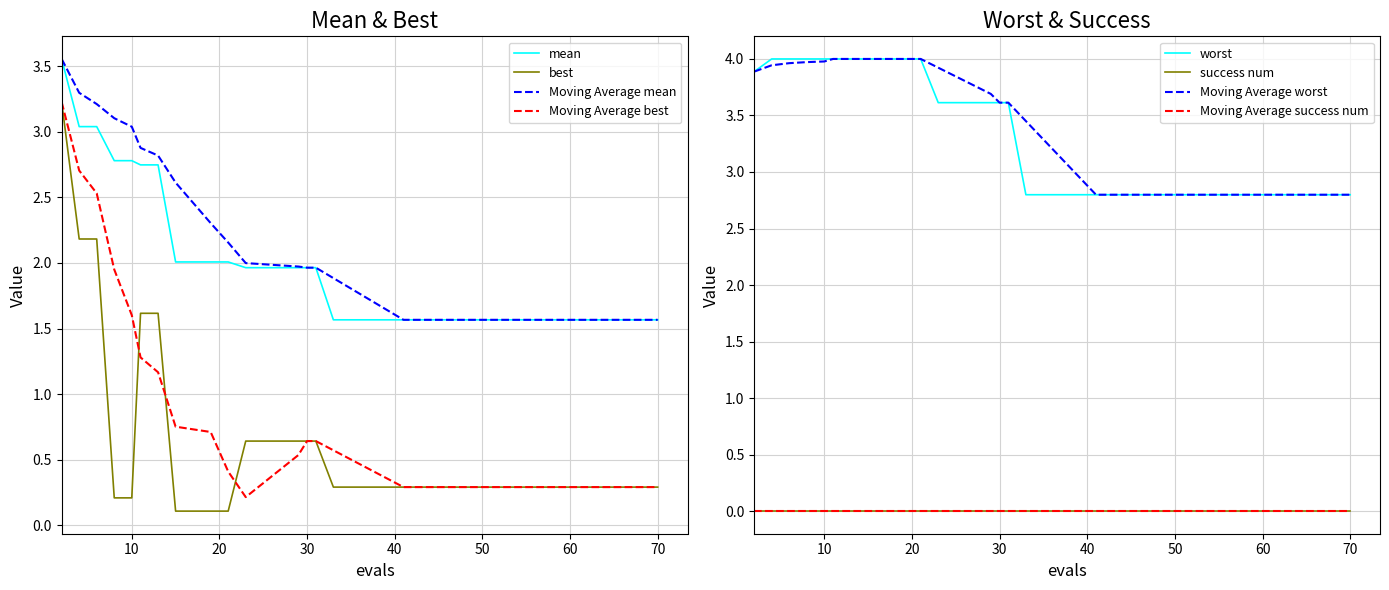

True or false: worst and mean intersect in this chart.

False